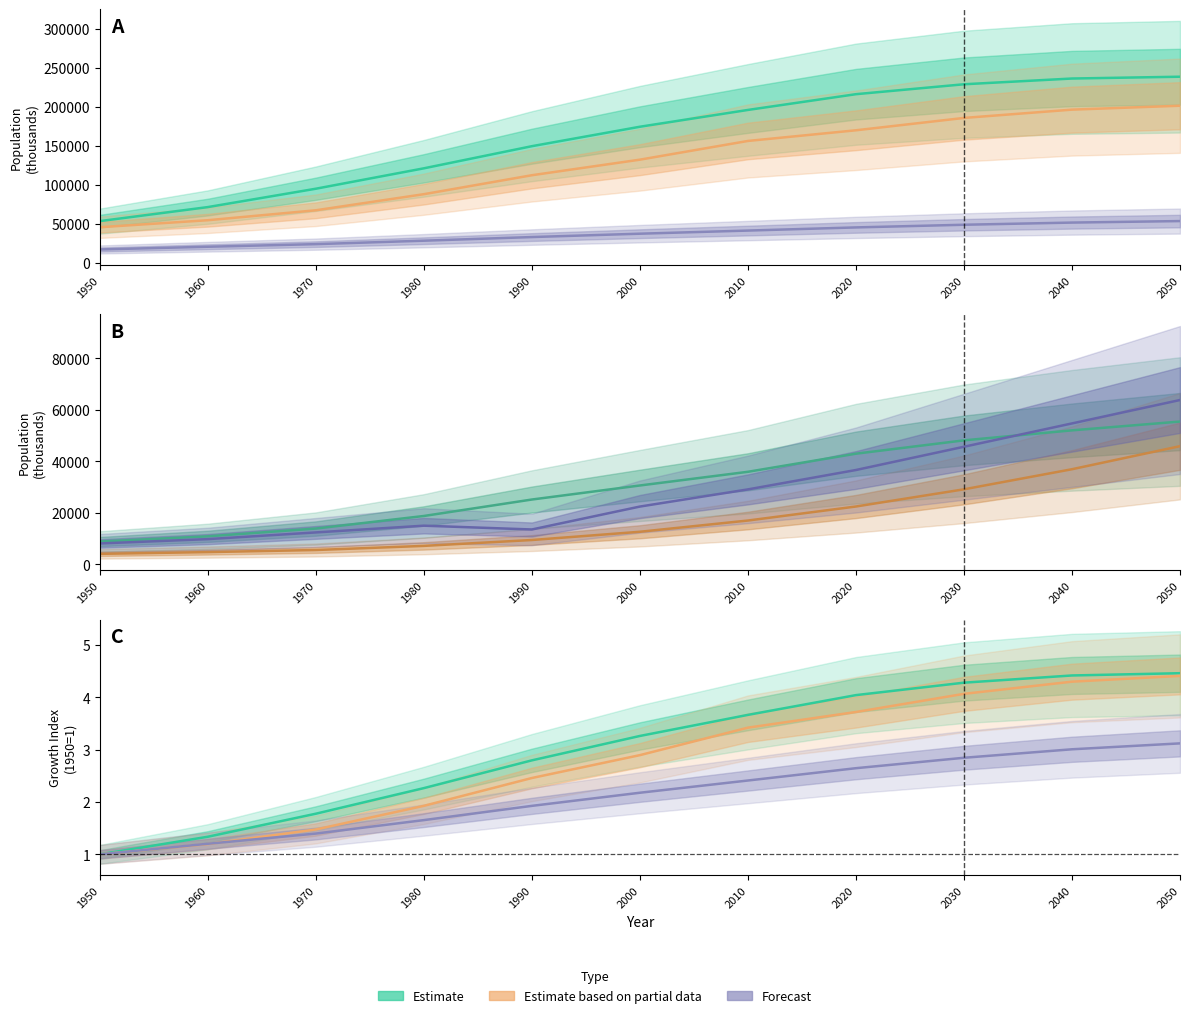

What is the minimum value shown in the chart?

1.0